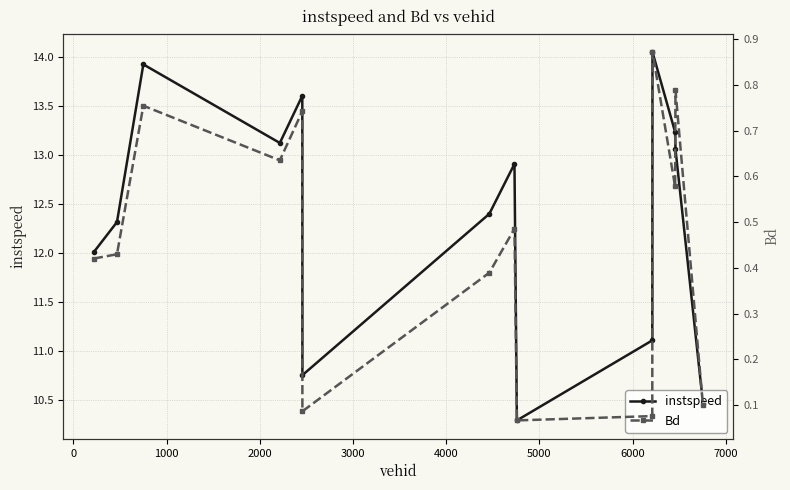

How many lines are shown in the chart?

2